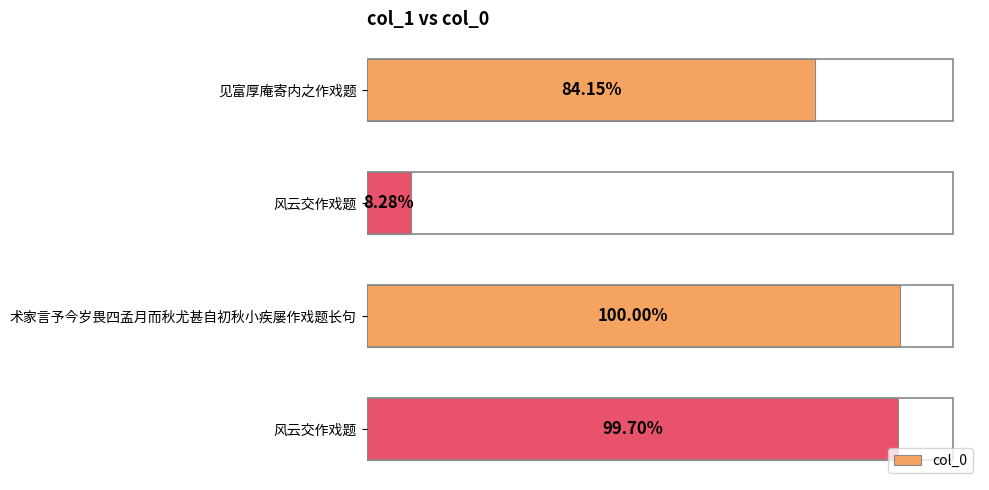

Are the bars horizontal?

Yes